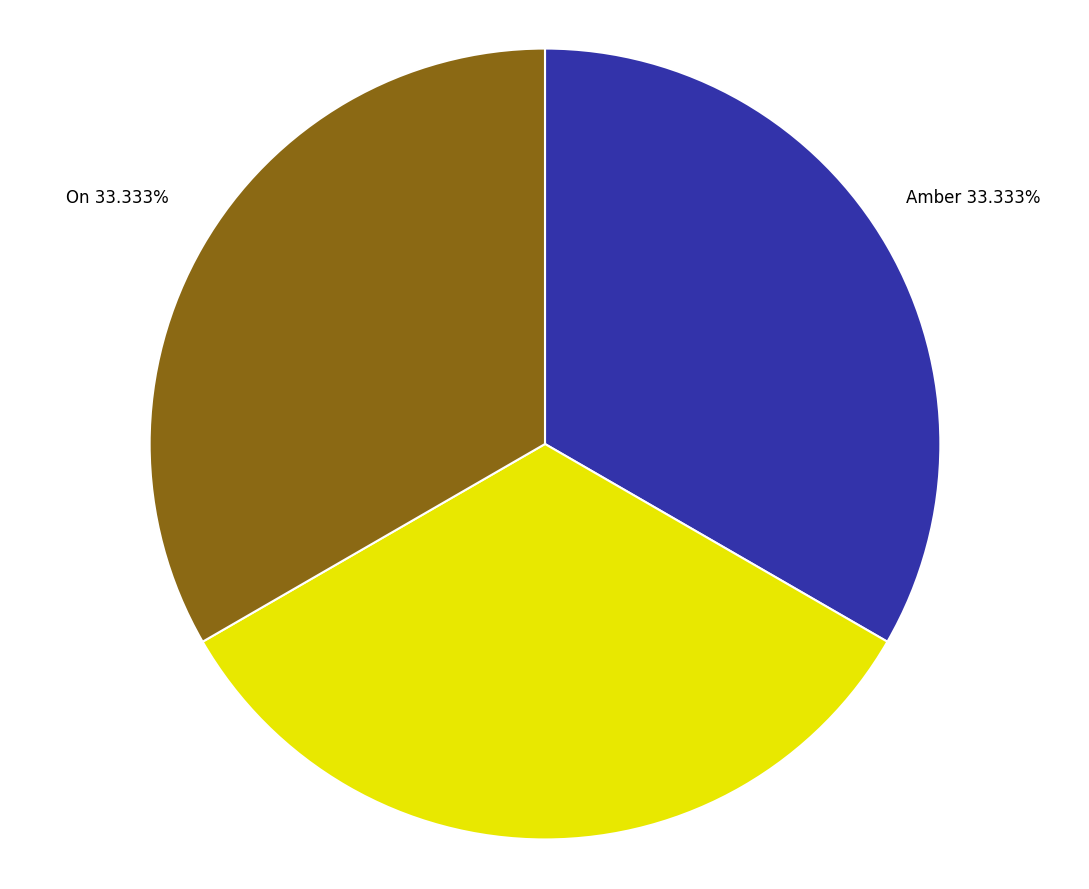

Does any single category account for the majority?

No